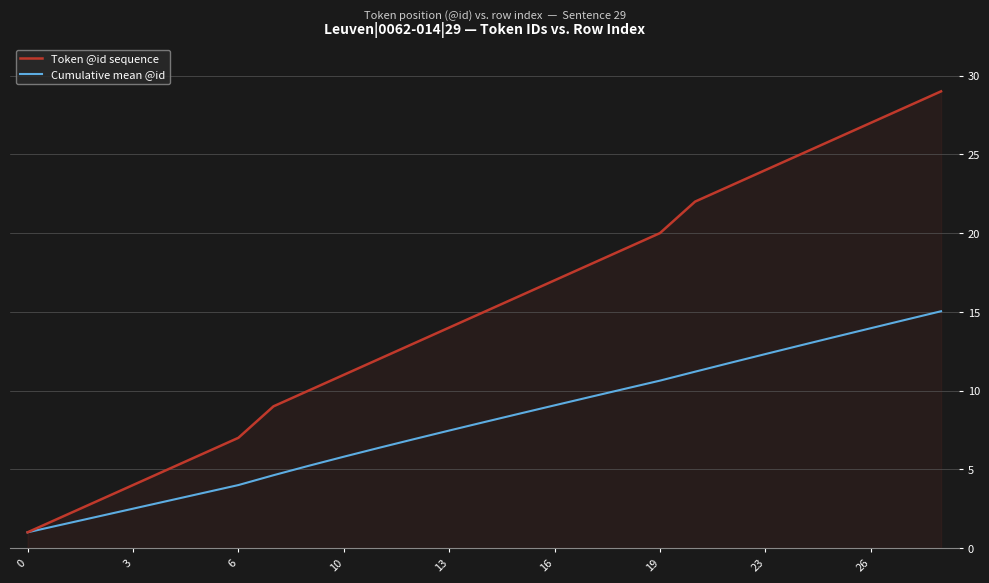

Which series has the largest total across all categories?

Token @id sequence